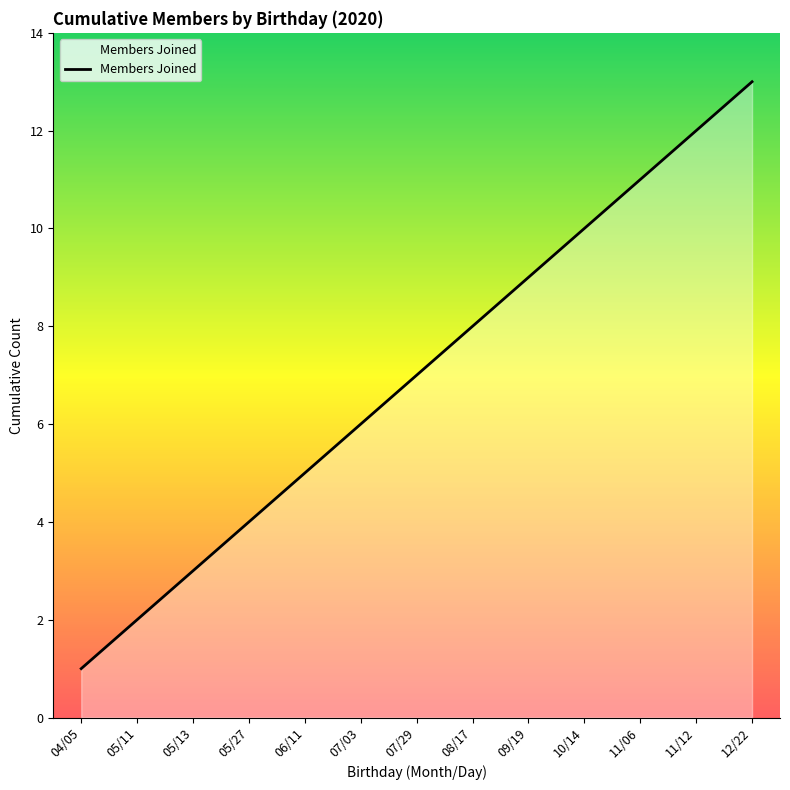

The chart shows a value of 5 at 06/11. True or false?

True